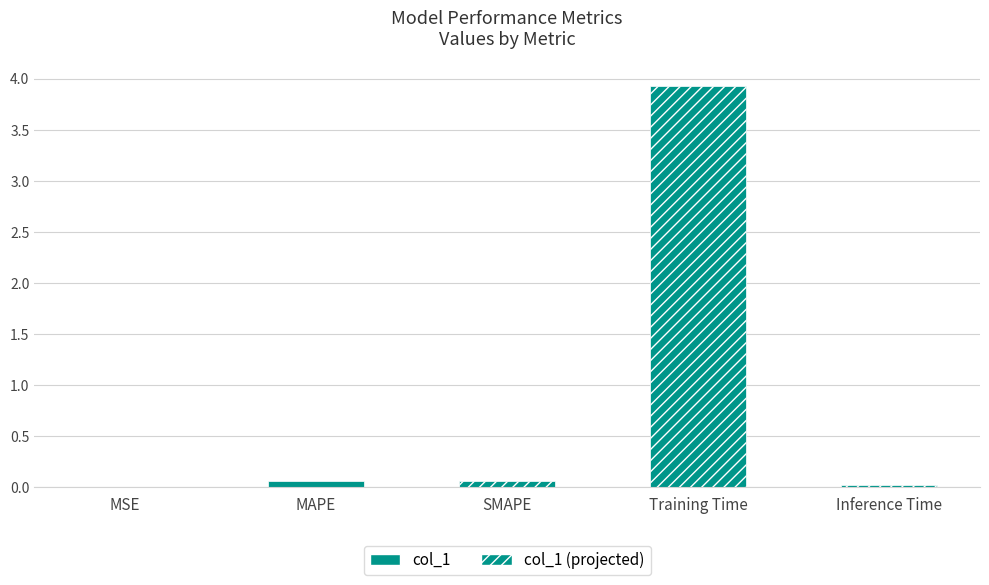

The chart shows a value of 0.0 at Inference Time. True or false?

True